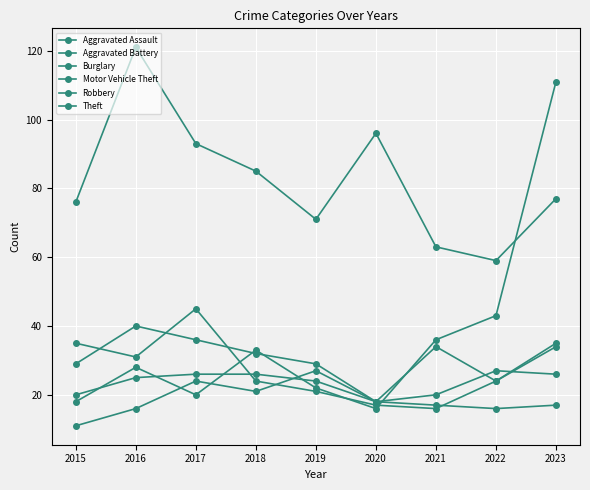

The value of Burglary at 2017 is 36. True or false?

True